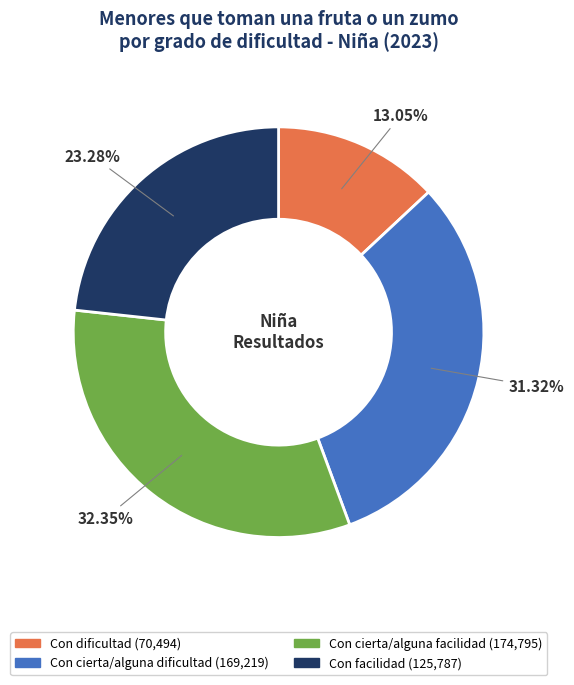

Rank the categories by value from highest to lowest.

Con cierta/alguna facilidad, Con cierta/alguna dificultad, Con facilidad, Con dificultad